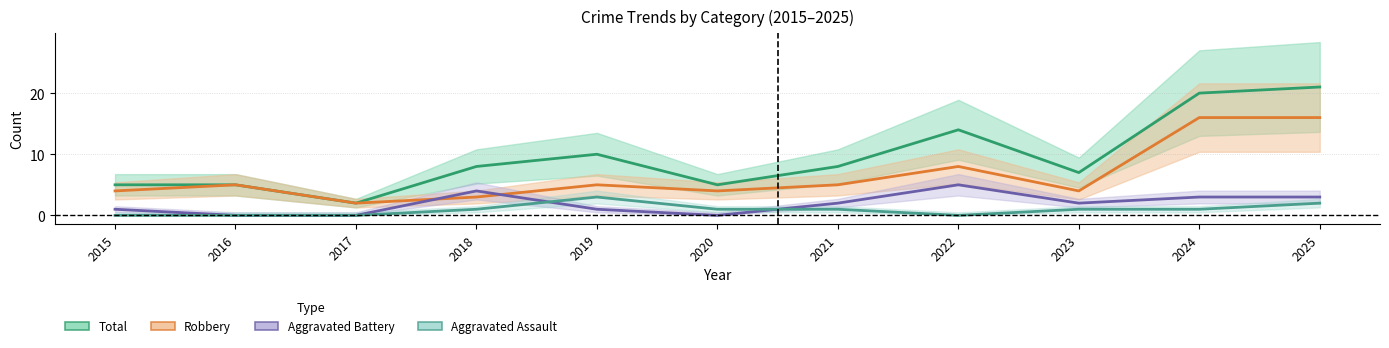

At which category is the sum across all series the highest?

2025